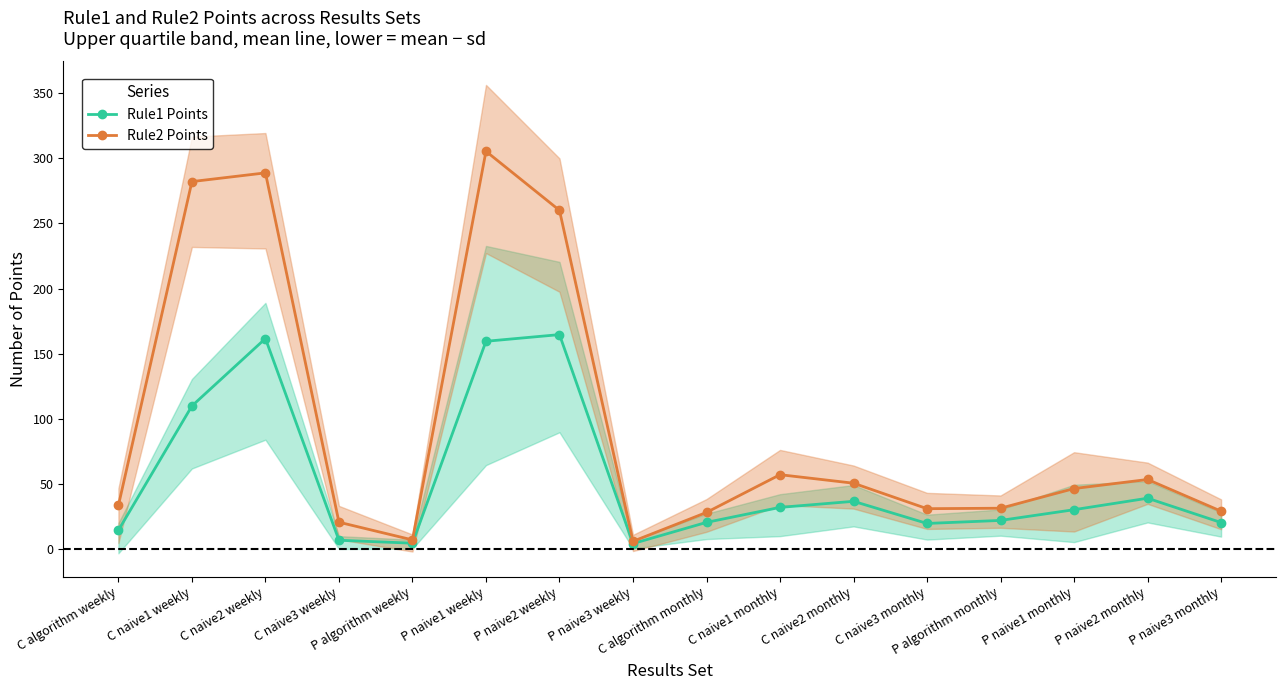

List the series in order of their peak value, lowest first.

Rule1 Points, Rule2 Points